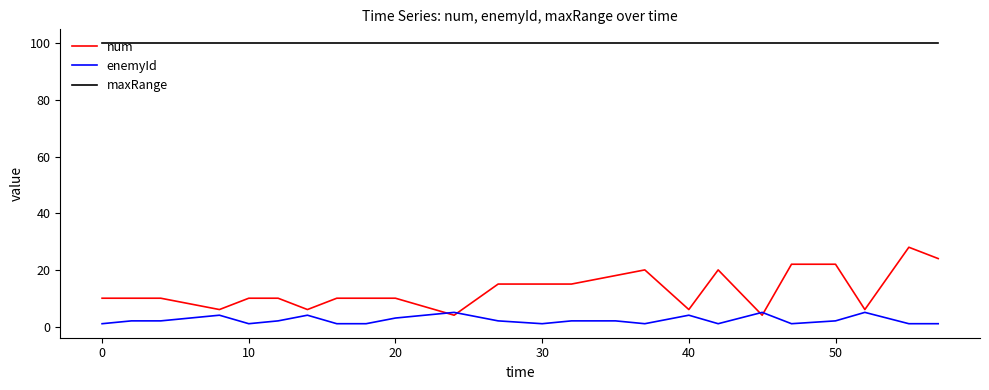

True or false: maxRange and enemyId cross at least once.

False